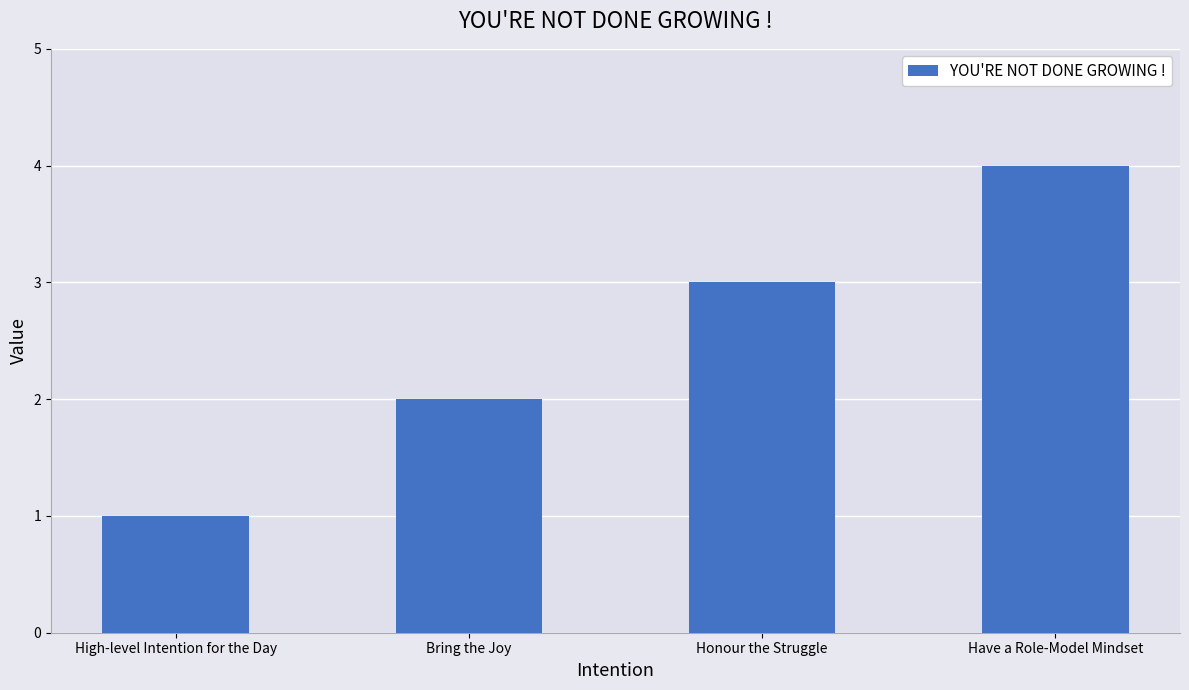

Are the bars grouped side by side (vs. stacked)?

No